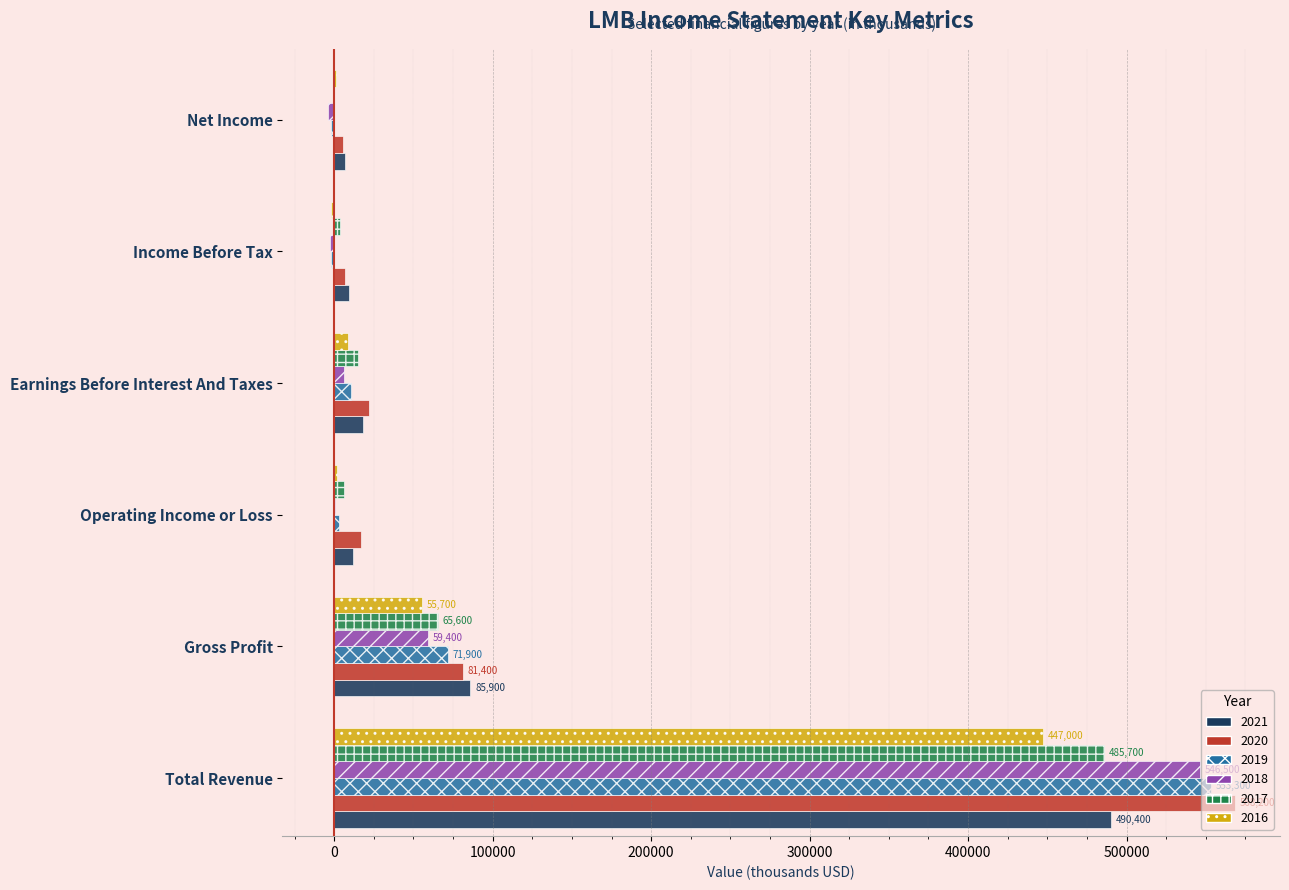

How many series are shown in this chart?

6